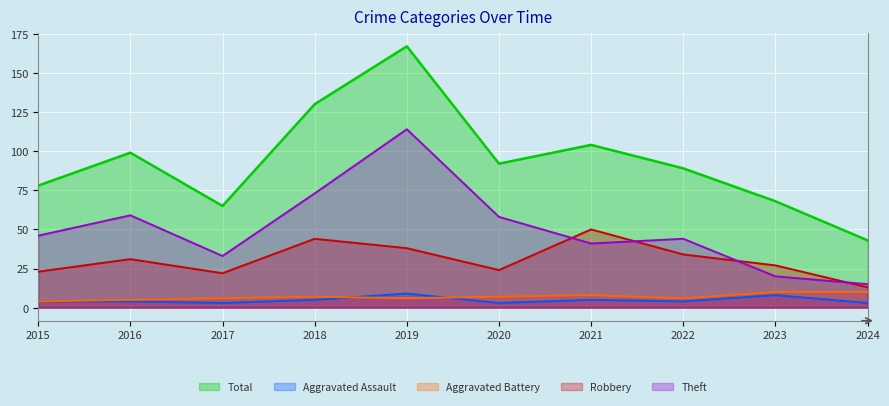

True or false: Aggravated Assault has more than 1 points higher than both neighbors.

True